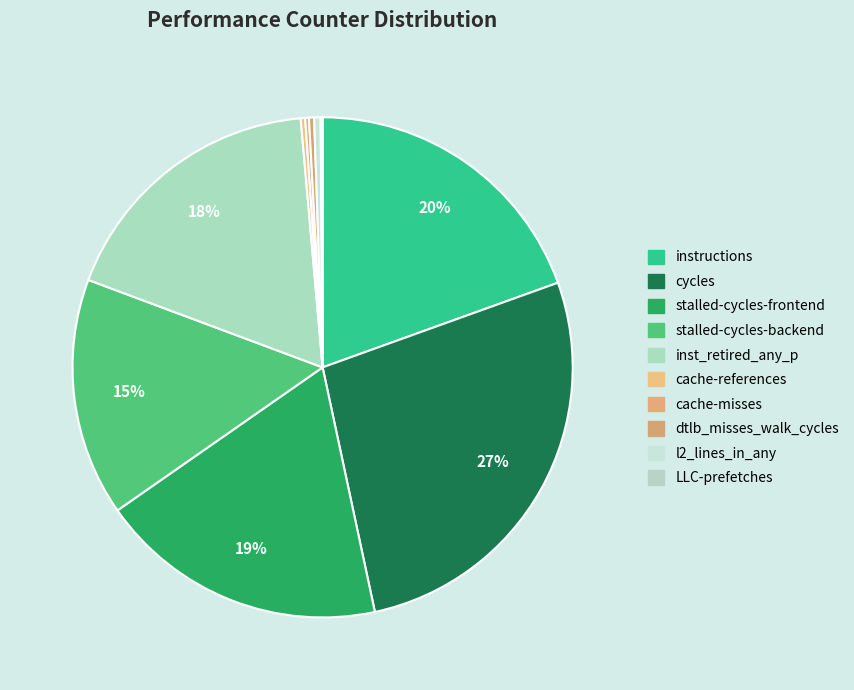

What is the total percentage of dtlb_misses_walk_cycles and stalled-cycles-frontend?

19.0%